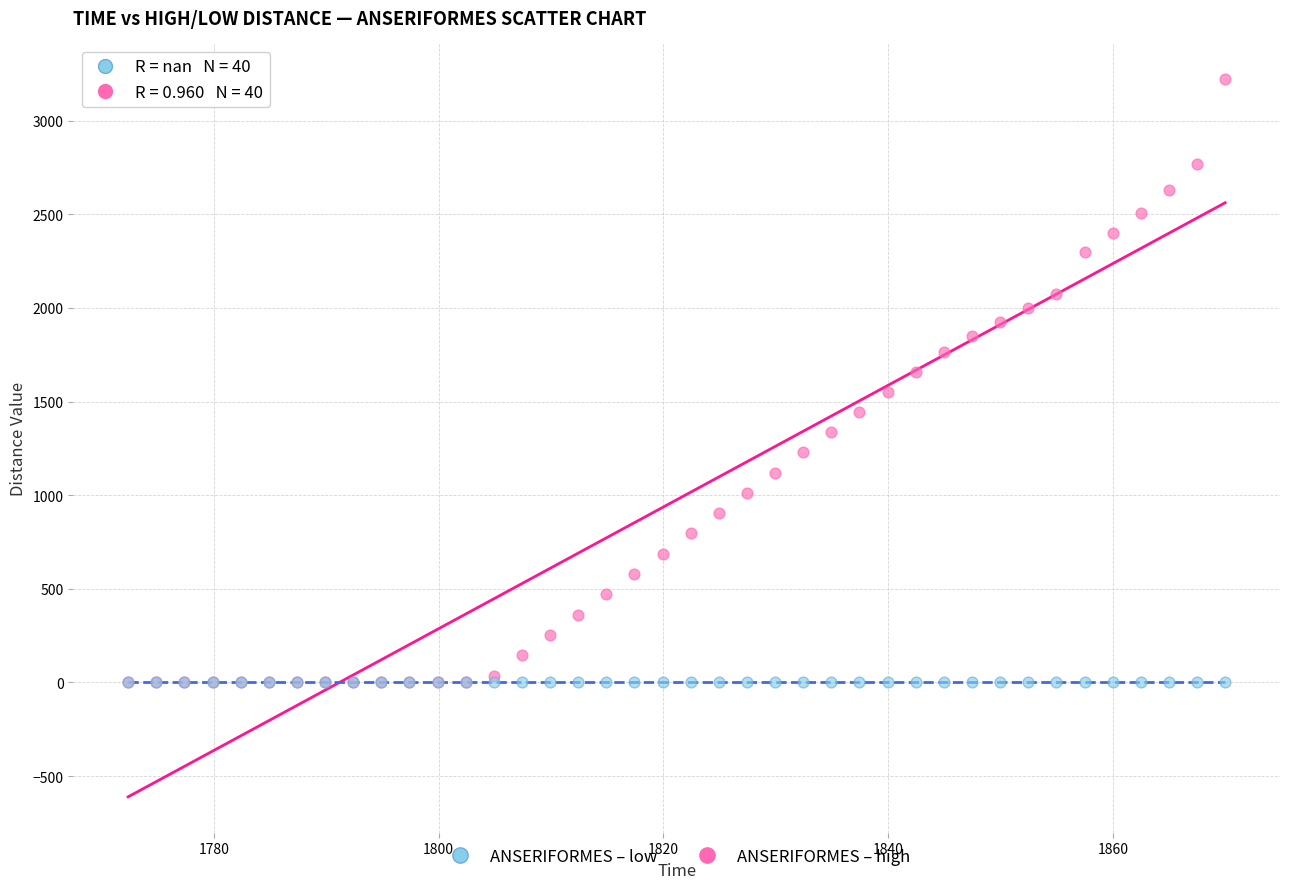

What are all the series names shown in the legend?

ANSERIFORMES – low, ANSERIFORMES – high